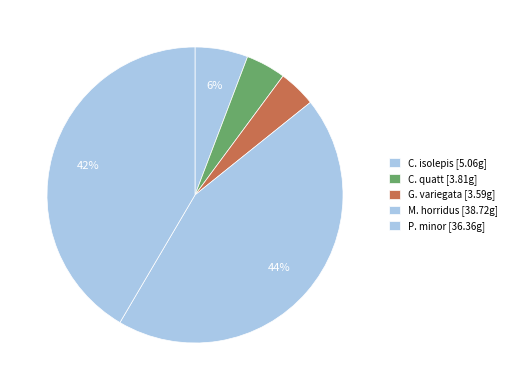

Combined, do C. quatt and P. minor account for over 50%?

No